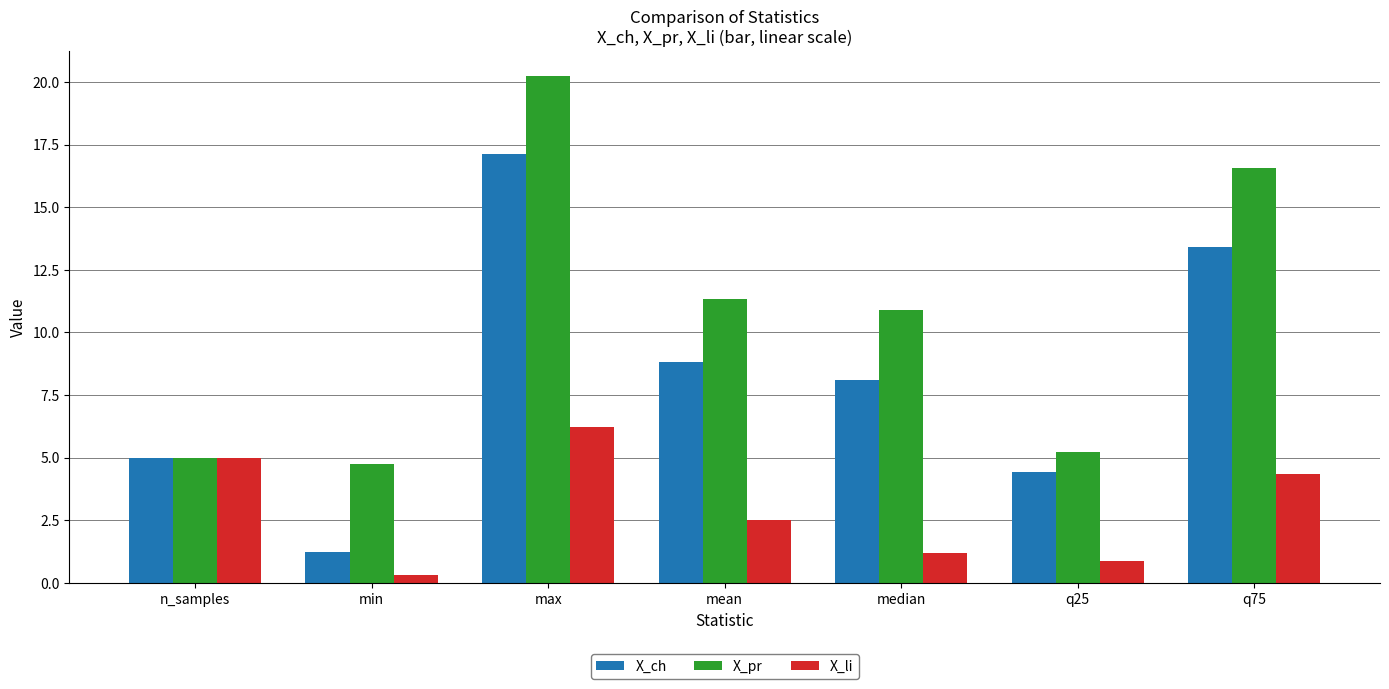

Which series has the largest total across all categories?

X_pr